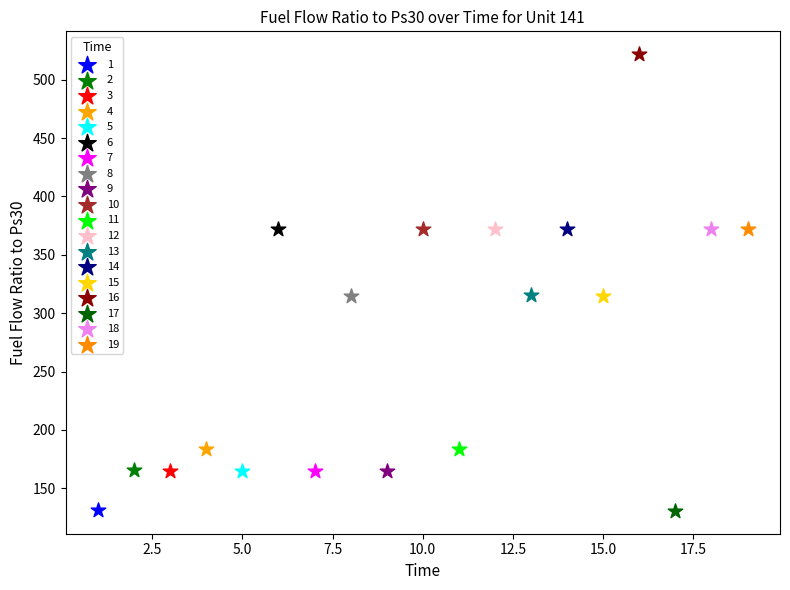

Which series reaches the maximum Y coordinate?

16